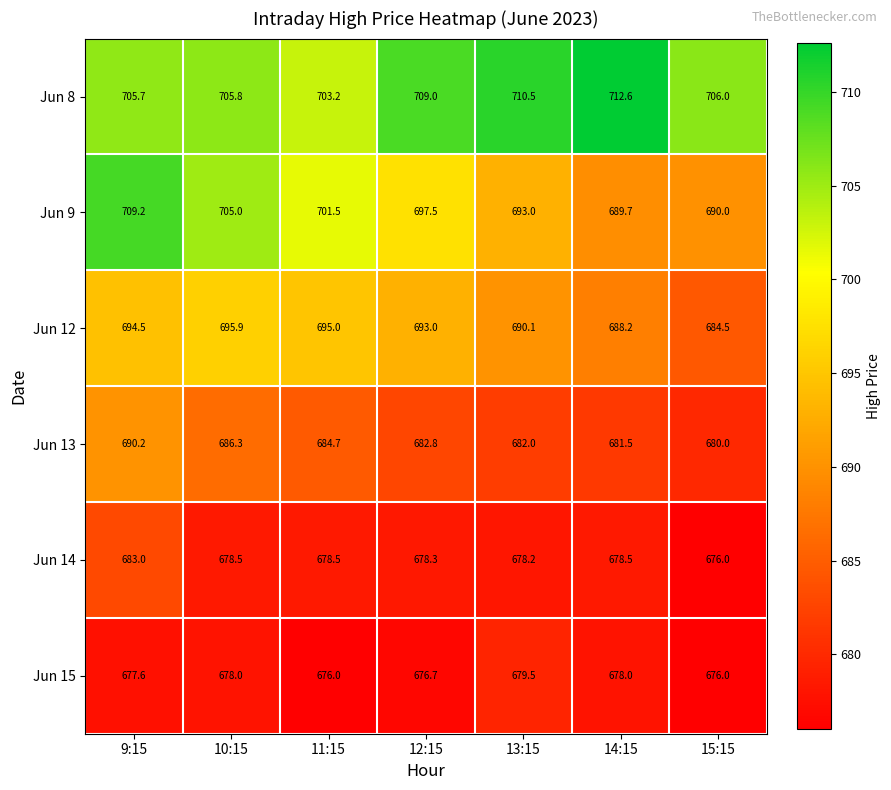

At which category is the sum across all series the highest?

9:15